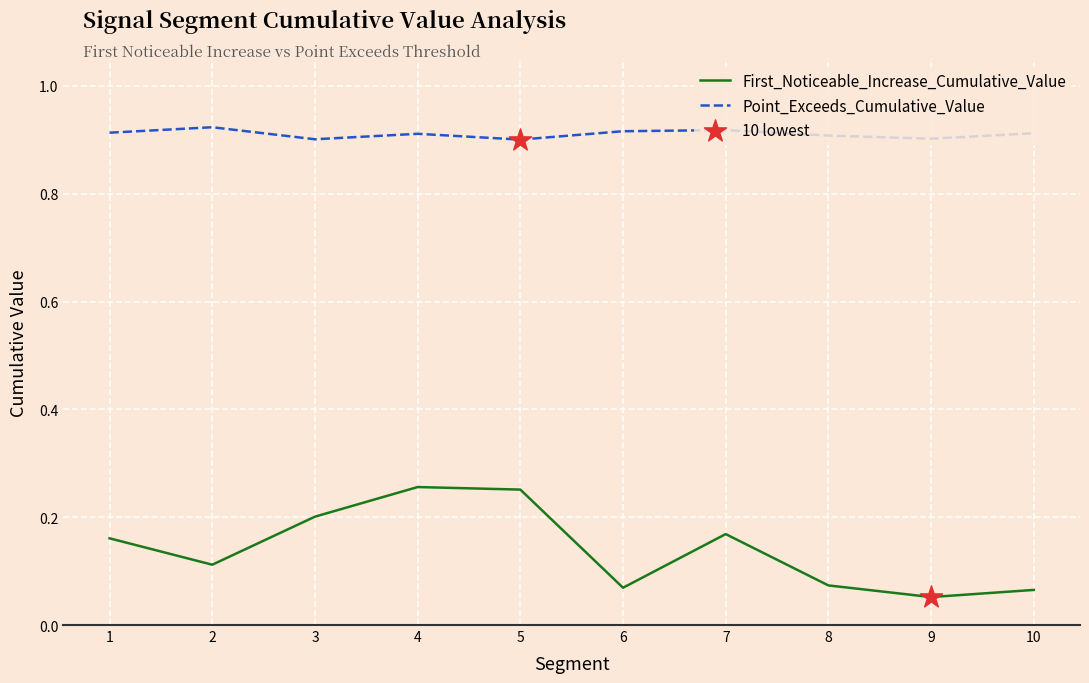

Which series has the largest total across all categories?

Point_Exceeds_Cumulative_Value